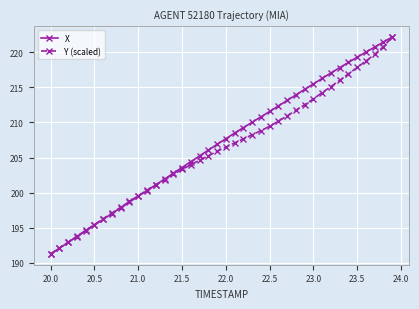

What is the value of the X point at the 4th from the left?

193.7